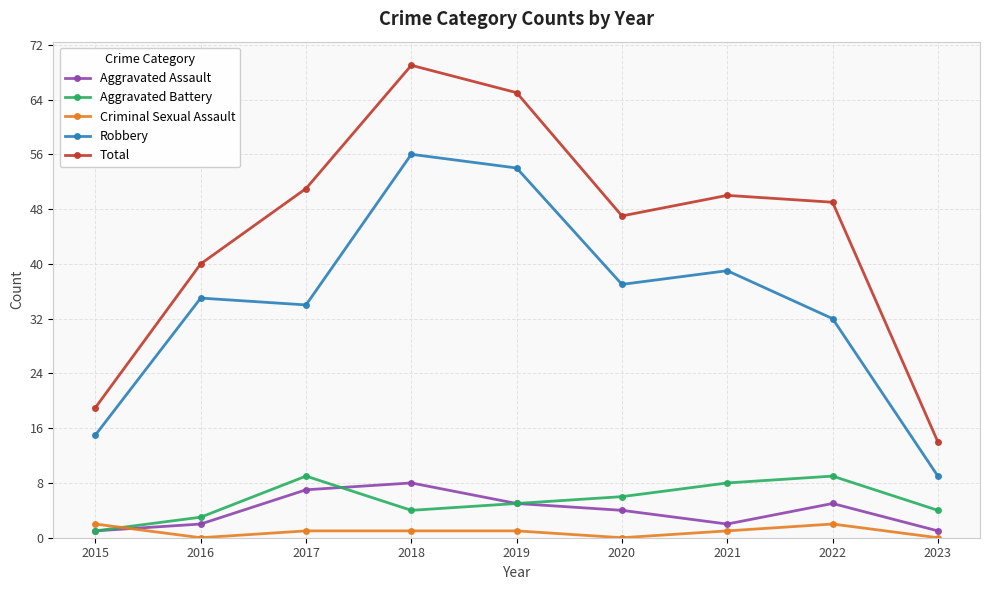

Reading right to left, what are all the values shown in this chart?

Aggravated Assault: 2023=1	2022=5	2021=2	2020=4	2019=5	2018=8	2017=7	2016=2	2015=1
Aggravated Battery: 2023=4	2022=9	2021=8	2020=6	2019=5	2018=4	2017=9	2016=3	2015=1
Criminal Sexual Assault: 2023=0	2022=2	2021=1	2020=0	2019=1	2018=1	2017=1	2016=0	2015=2
Robbery: 2023=9	2022=32	2021=39	2020=37	2019=54	2018=56	2017=34	2016=35	2015=15
Total: 2023=14	2022=49	2021=50	2020=47	2019=65	2018=69	2017=51	2016=40	2015=19